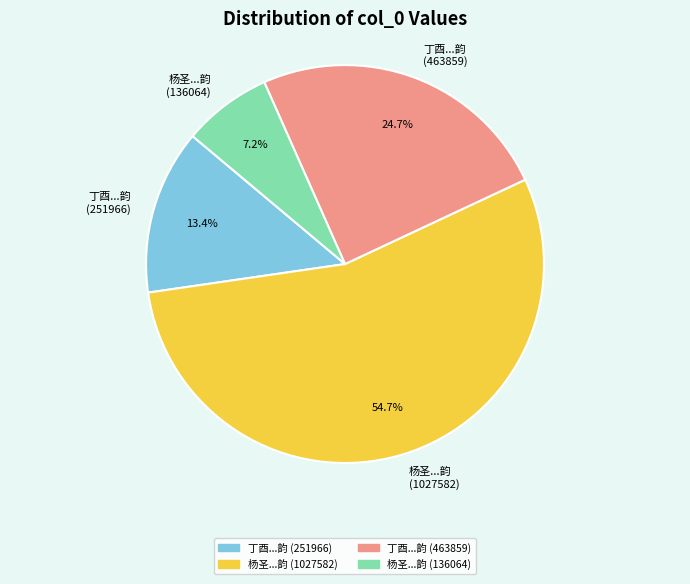

Which slice represents more than half of the pie?

杨圣...韵 (1027582)